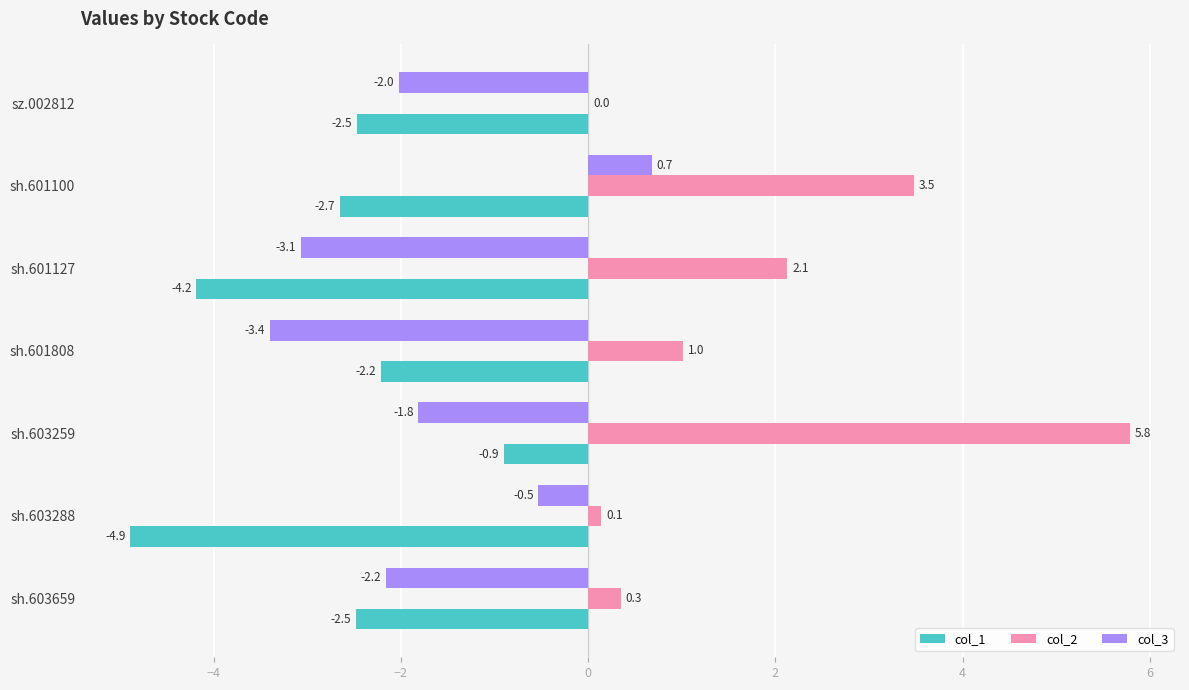

Count the number of data series in this chart.

3